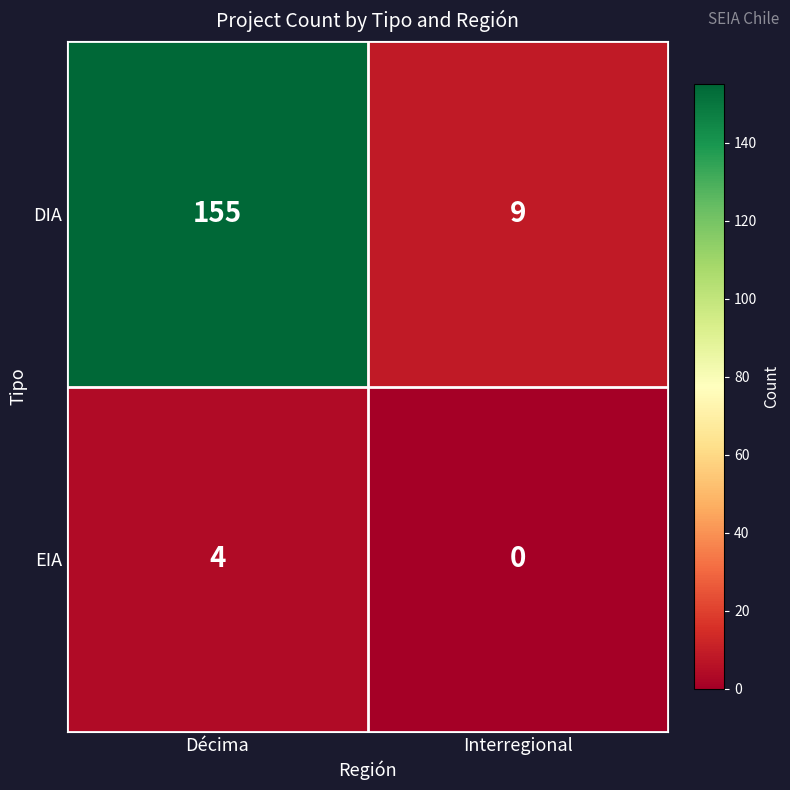

At which category is the sum across all series the highest?

Décima